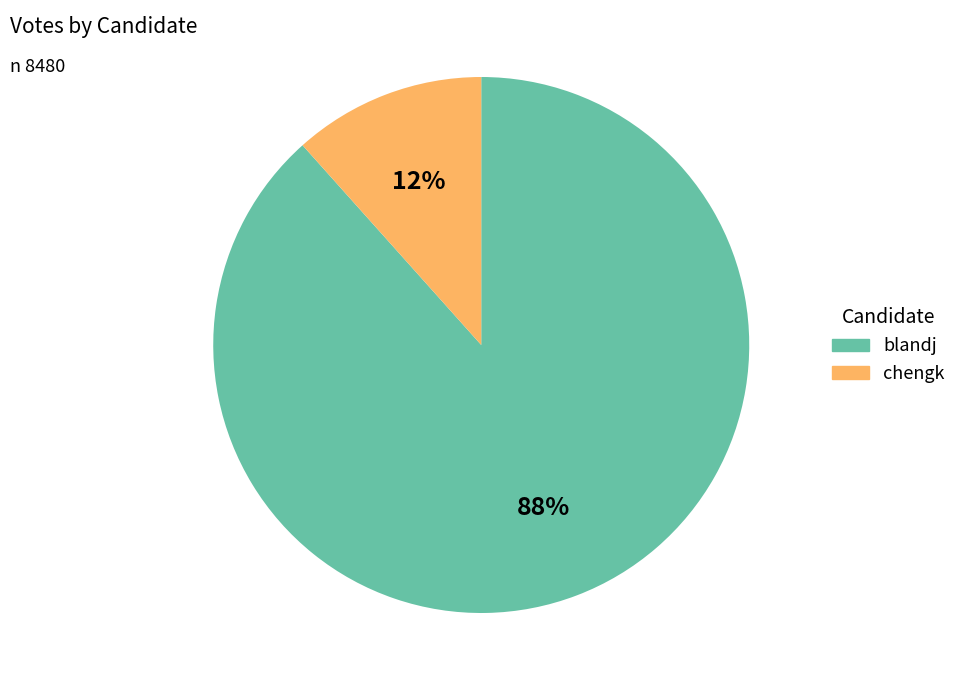

What percentage is the chengk slice, to the nearest percent?

12%